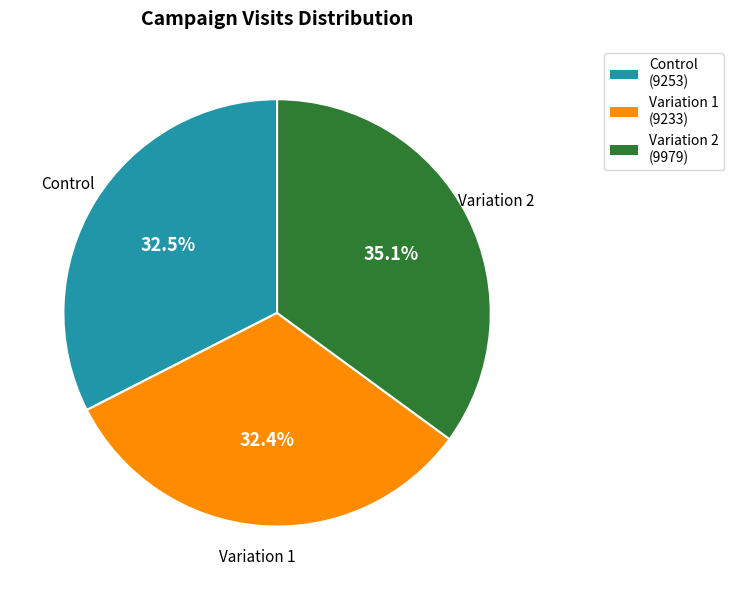

Combined, do Variation 2 (9979) and Variation 1 (9233) account for over 50%?

Yes